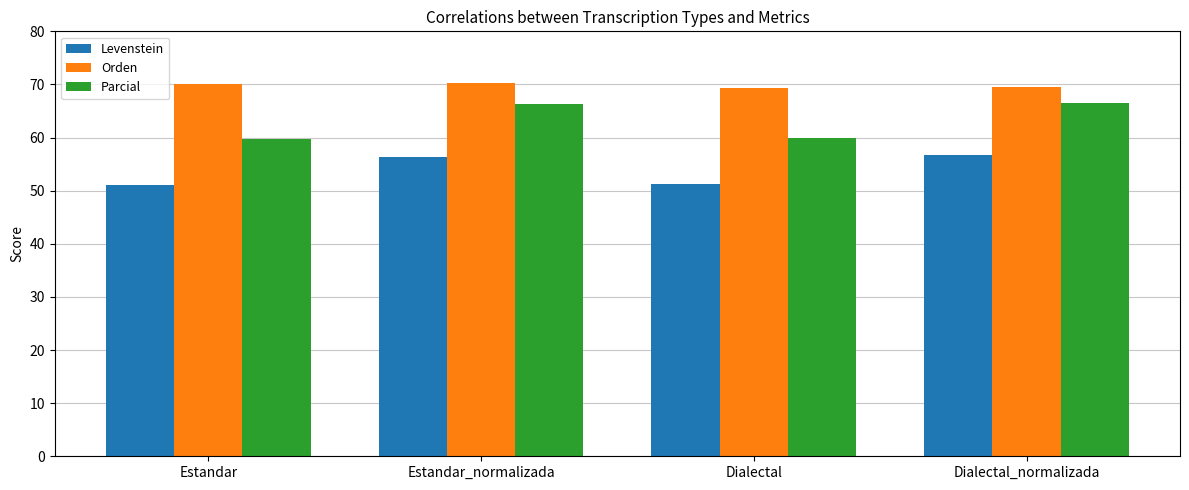

Which series has the largest total across all categories?

Orden